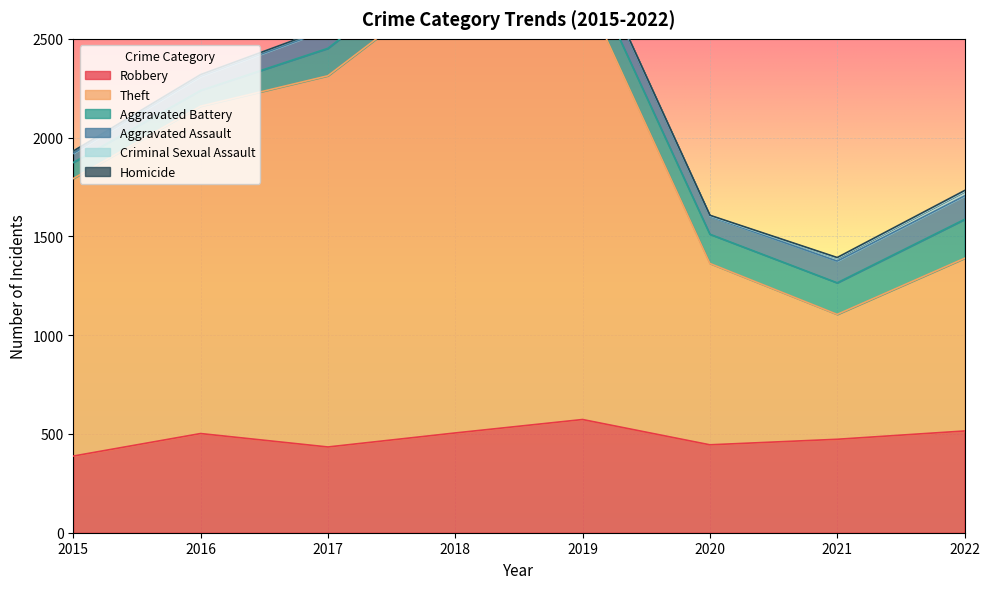

True or false: Theft has more than 0 points higher than both neighbors.

True